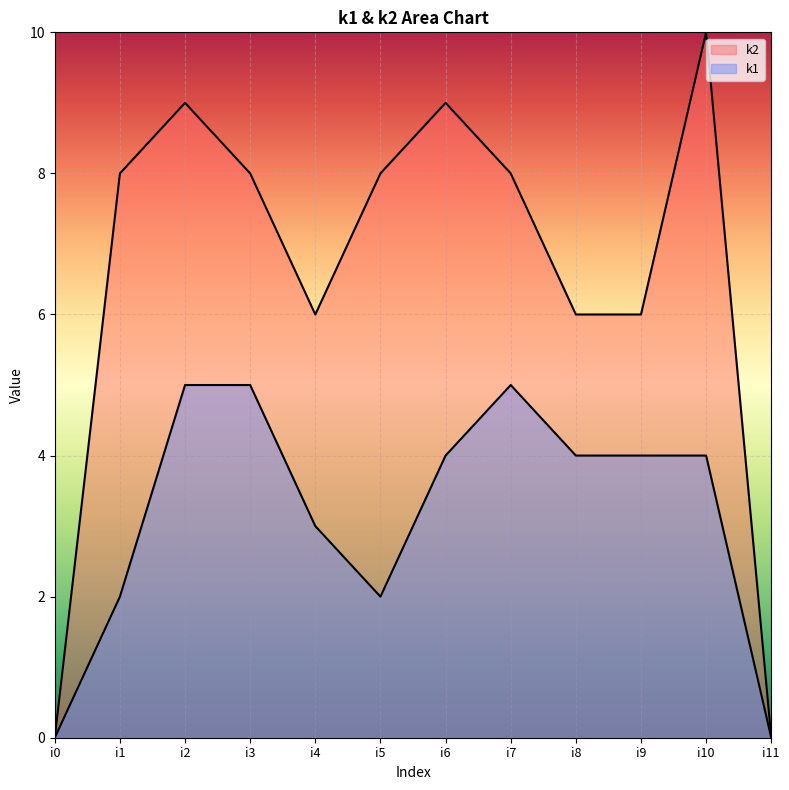

What is the total value across all series at i10?

14